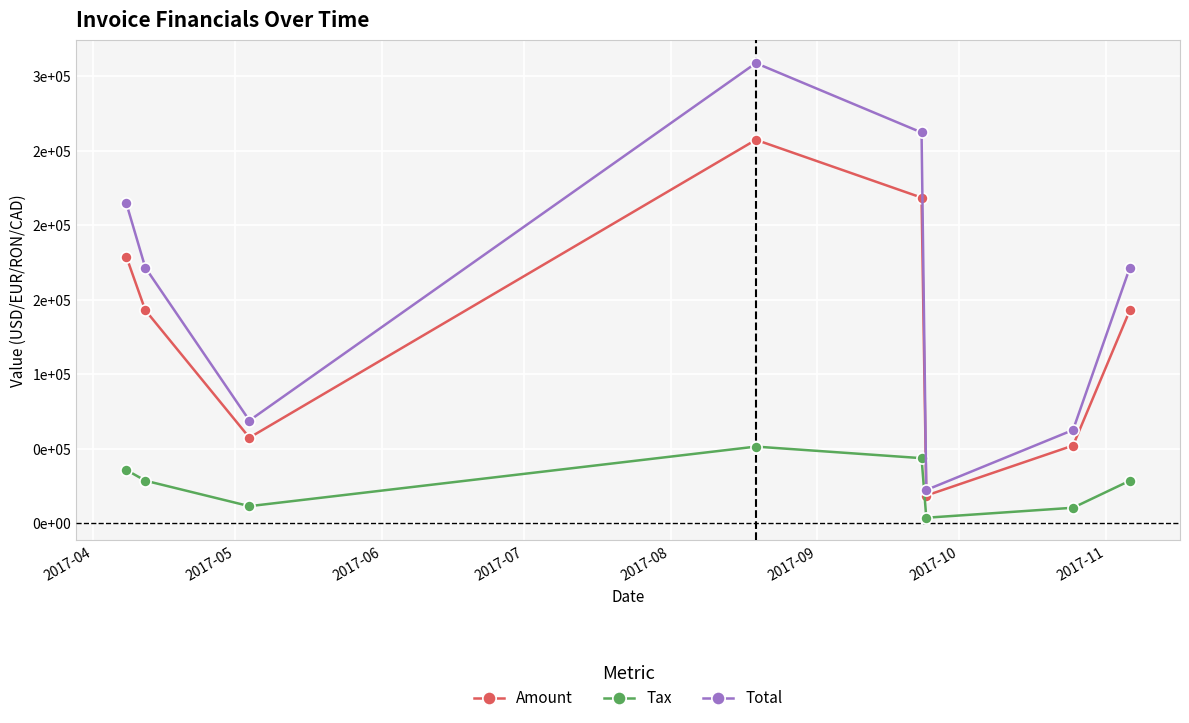

What are all the series names shown in the legend?

Amount, Tax, Total